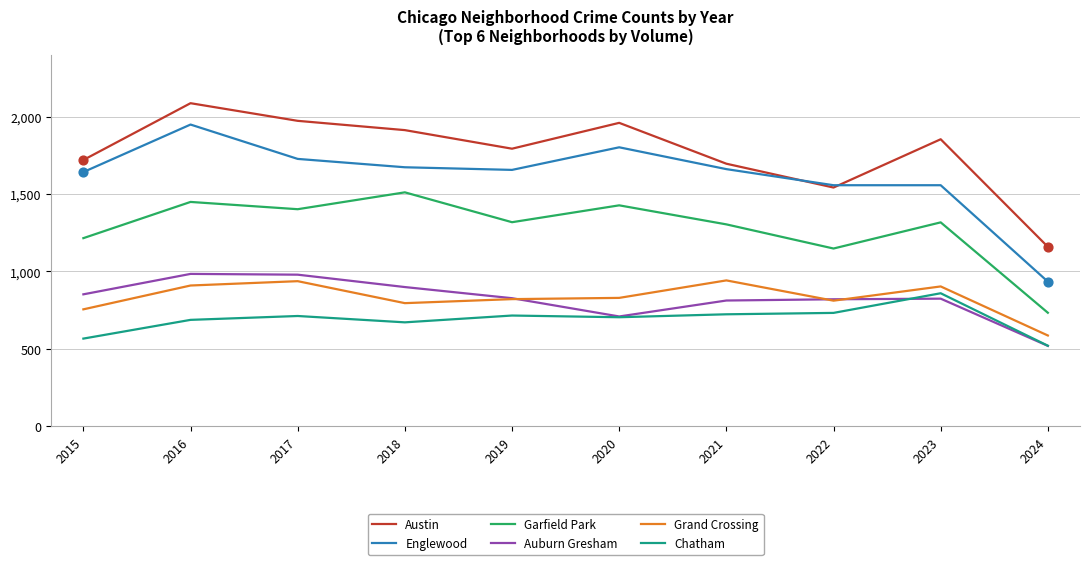

Which series changed the most between 2017 and 2020?

Auburn Gresham